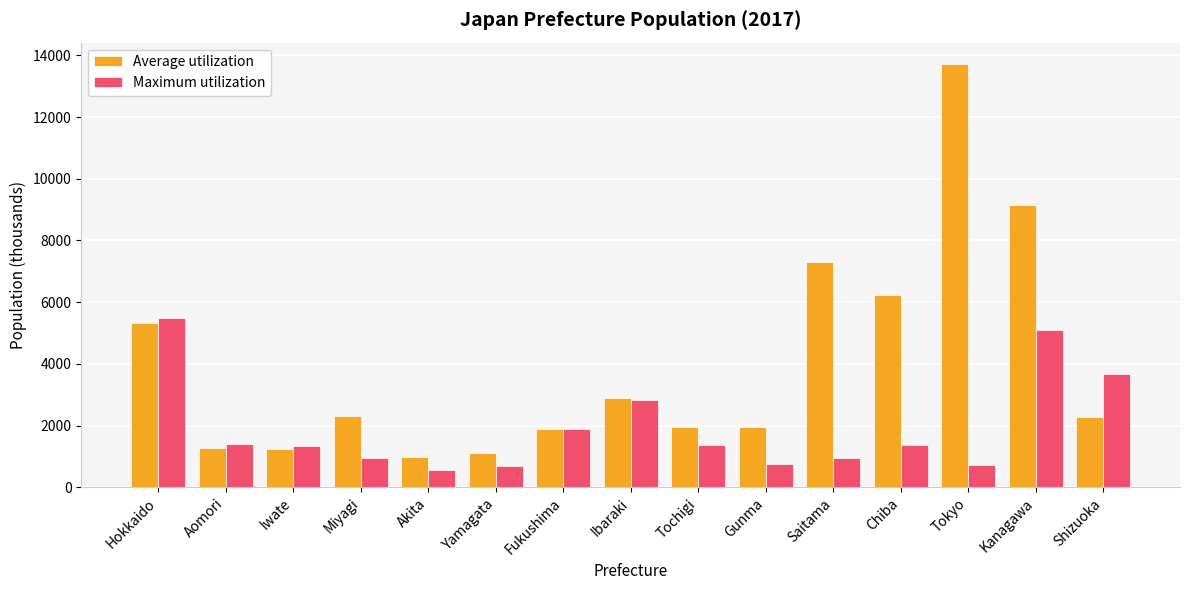

How many values in the Maximum utilization series are below 1364?

7